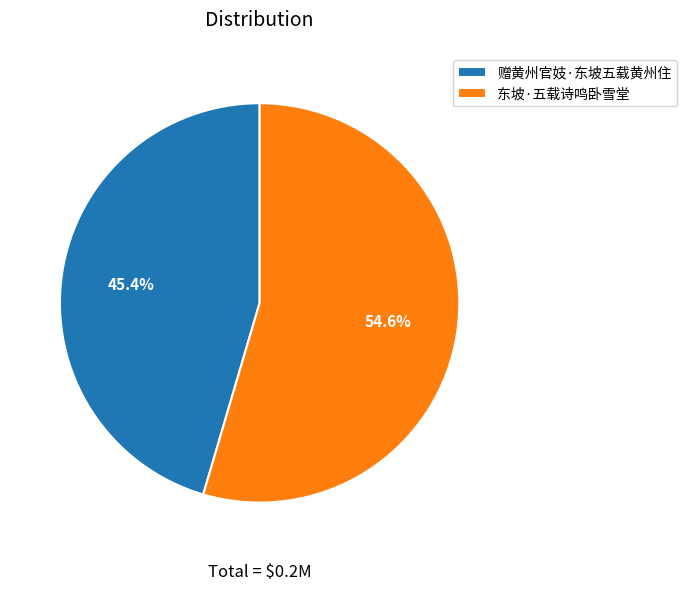

Between 赠黄州官妓·东坡五载黄州住 and 东坡·五载诗鸣卧雪堂, which is larger?

东坡·五载诗鸣卧雪堂